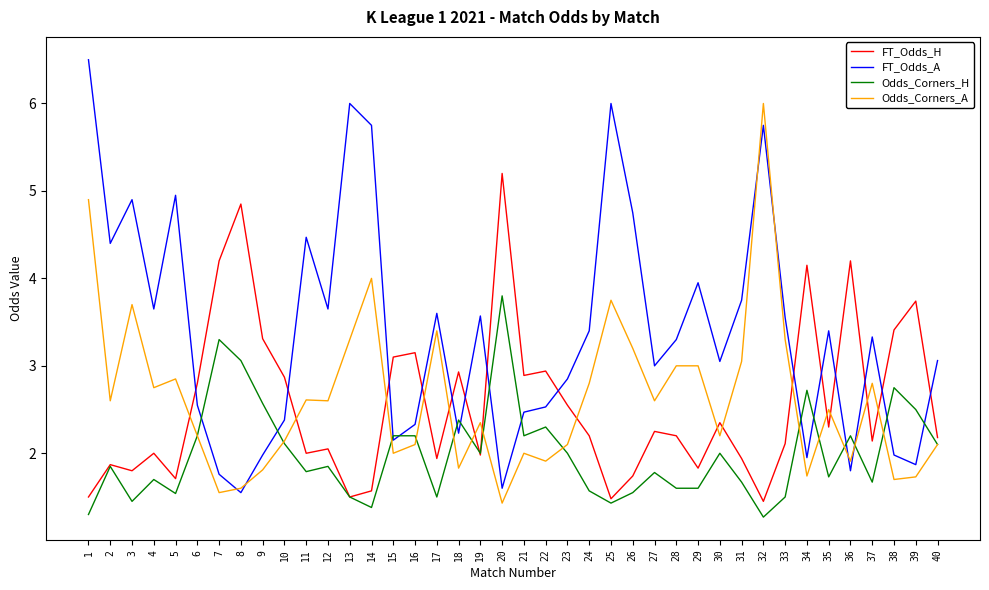

What value does the FT_Odds_H series have at 2?

1.9